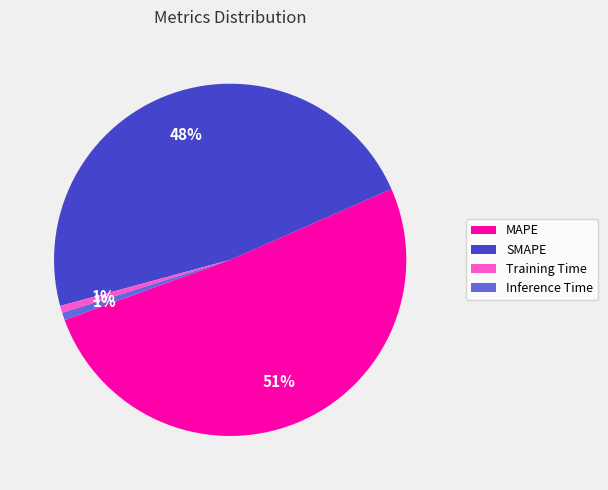

True or false: Inference Time accounts for 9% of the total.

False